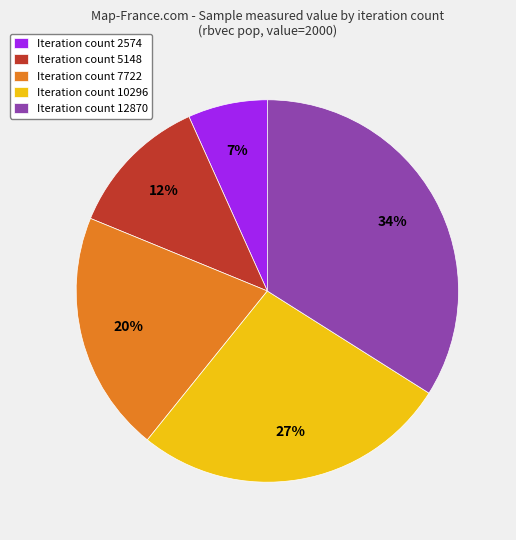

Is it true that Iteration count 7722 is 8% of the pie?

False